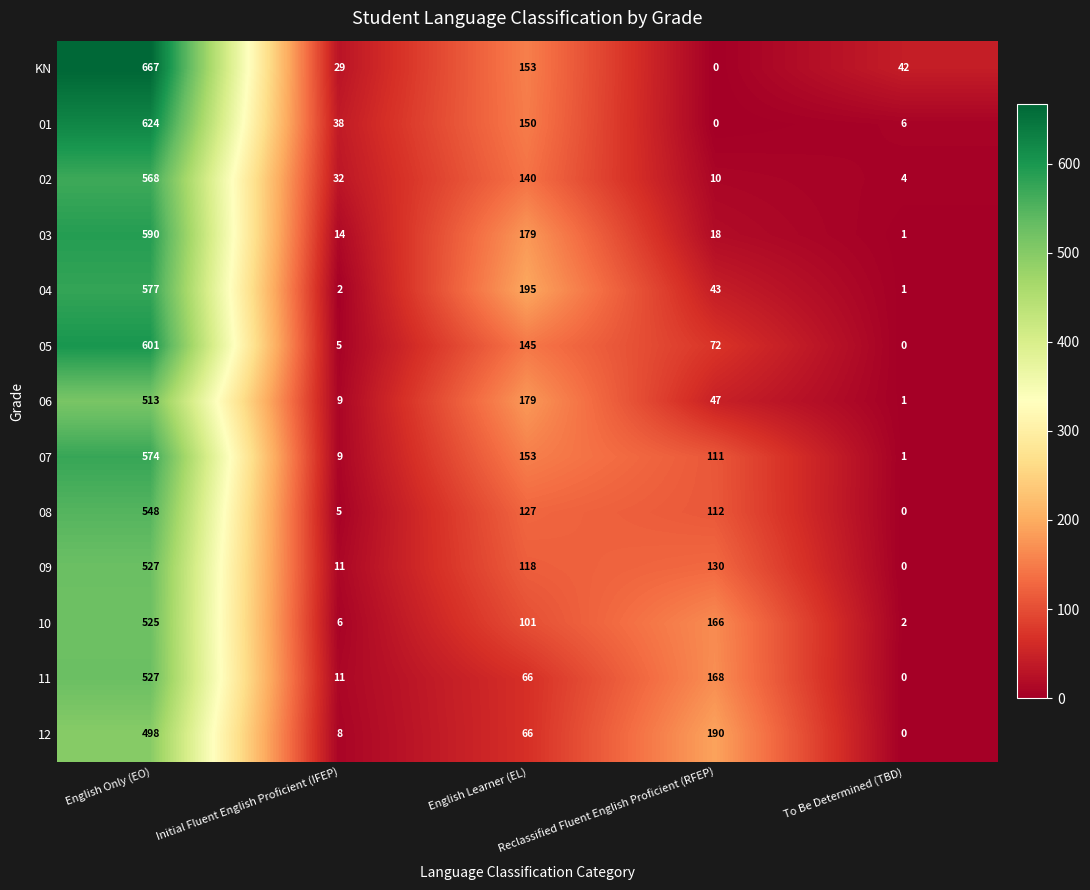

At how many categories does at least one series exceed 324?

1